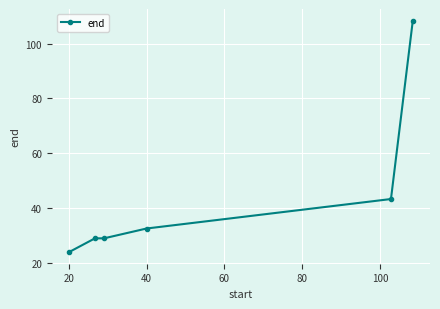

Count the number of values greater than 32.

3